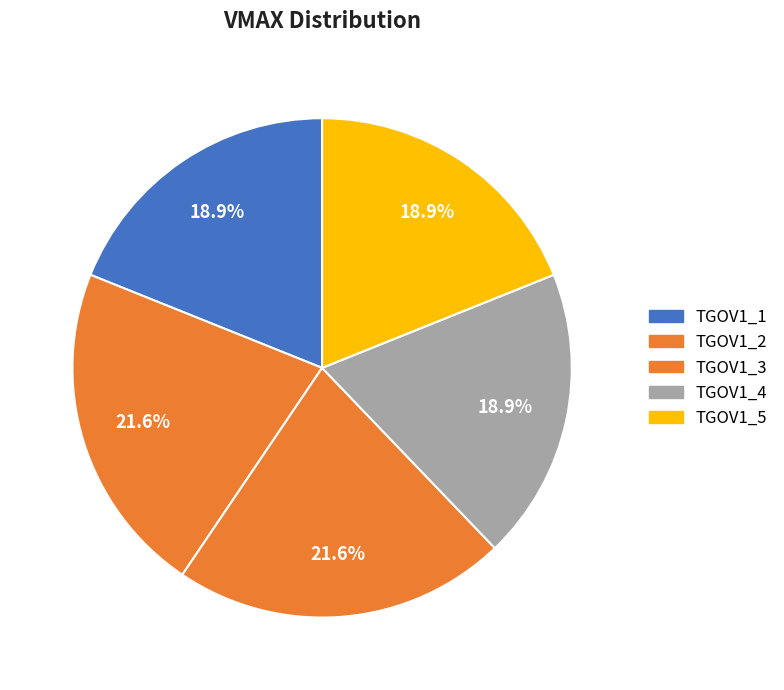

Does TGOV1_1 account for over 50% of the chart?

No